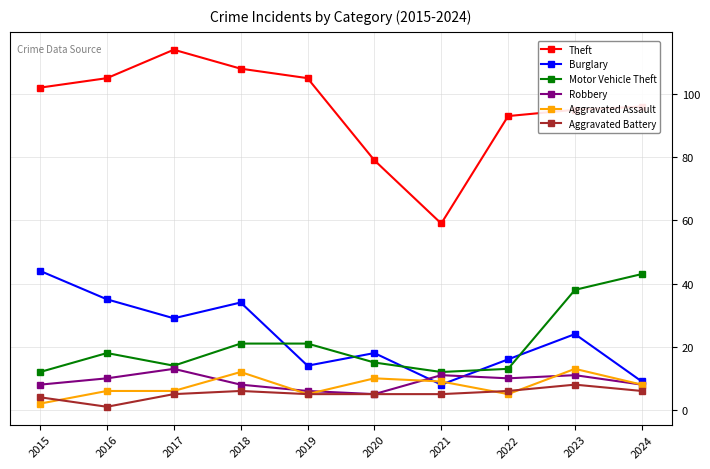

What is the difference between the second highest and second lowest values in the Robbery series?

5